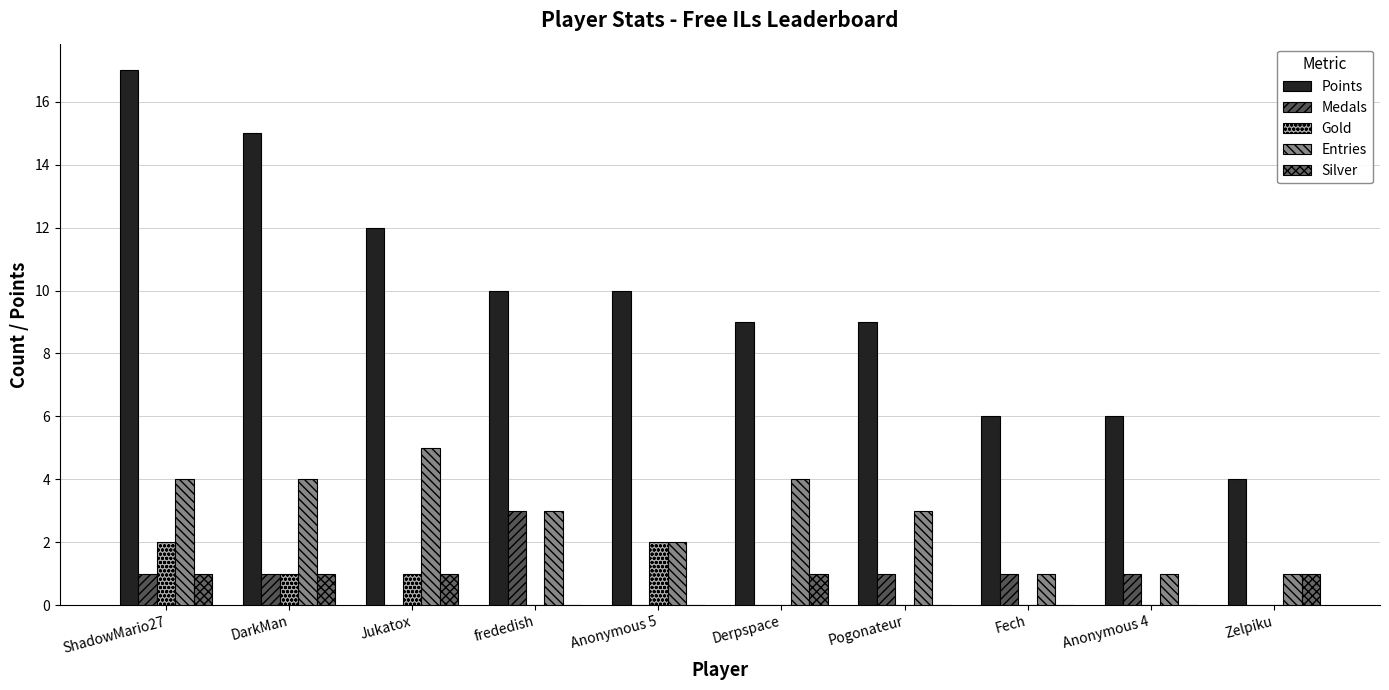

How many groups of bars are there?

10